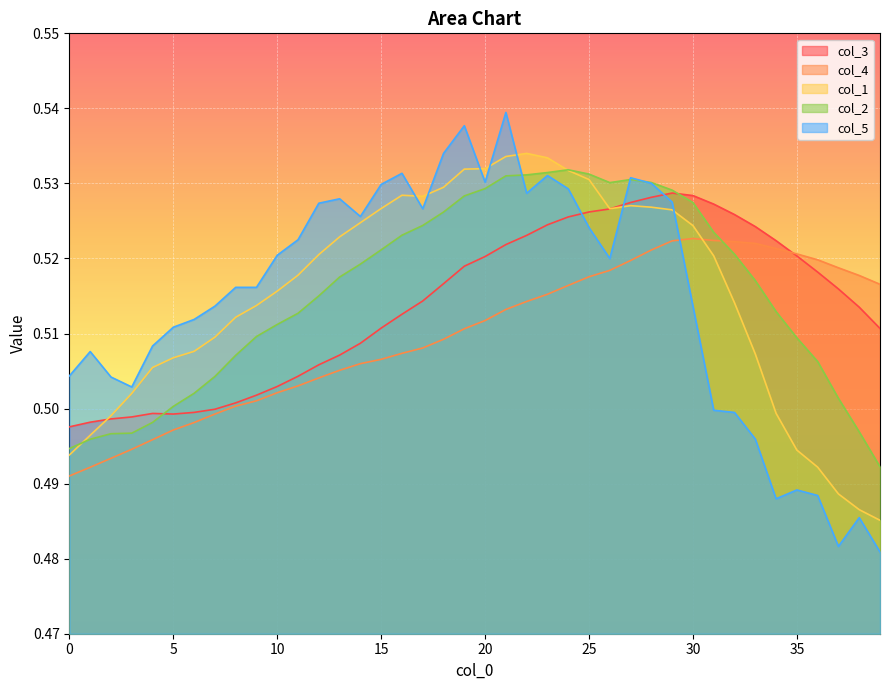

True or false: col_1 has a value of 0.3 at 32.

False